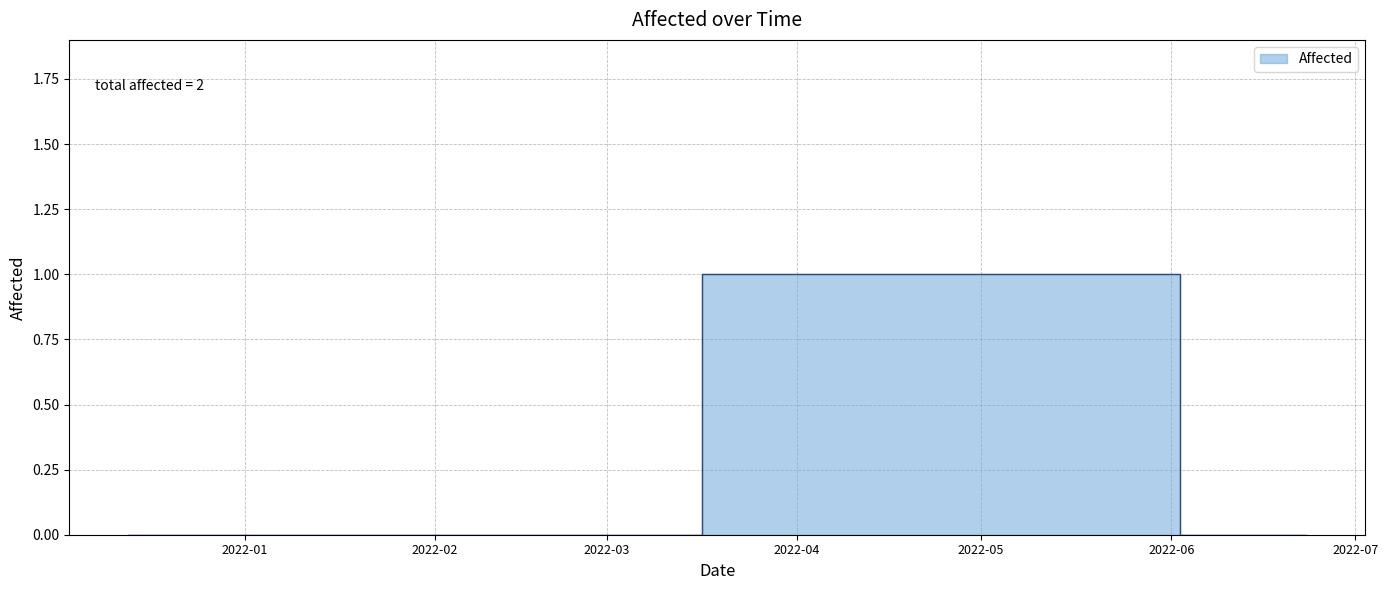

What is the greatest value displayed?

1